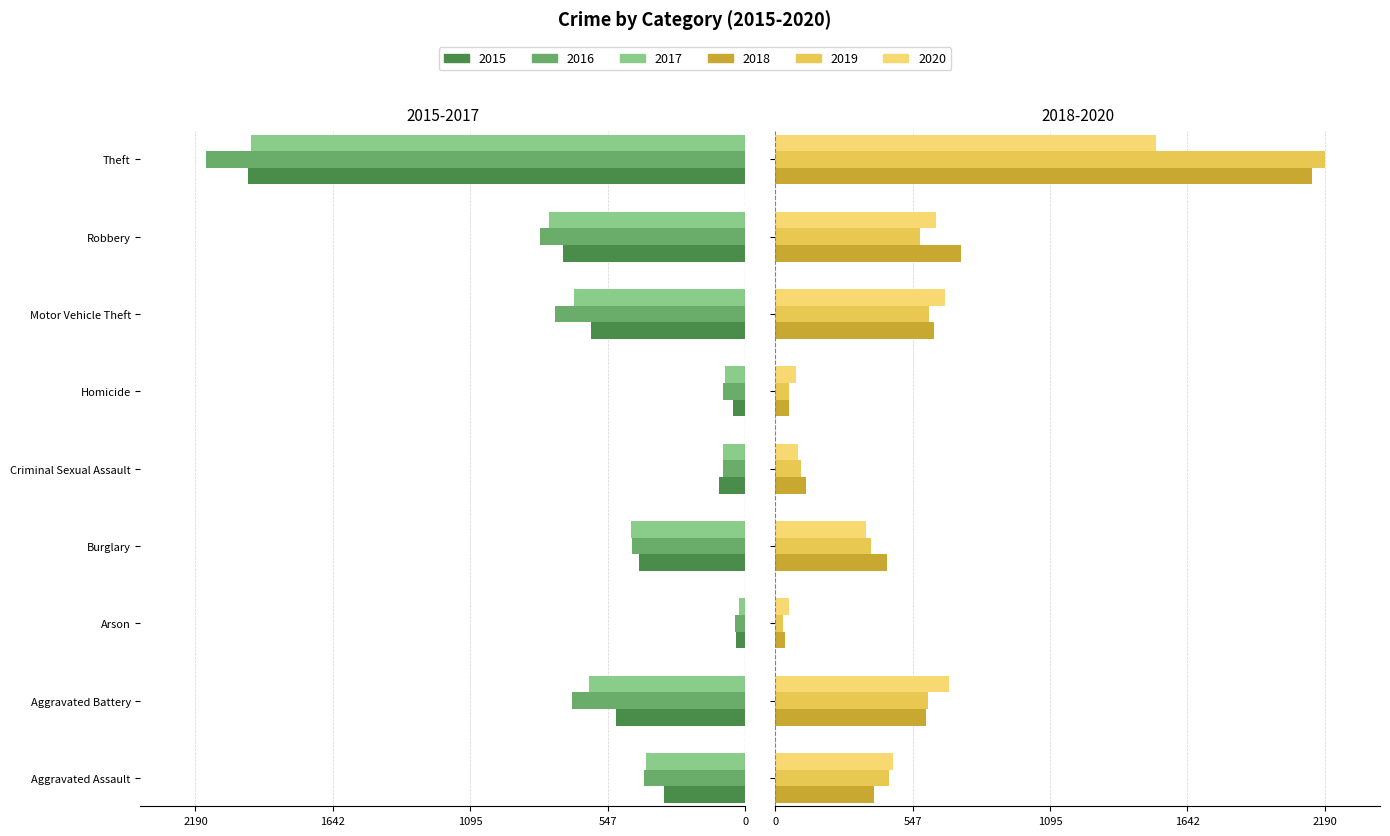

What is the difference between the second highest and second lowest values in the 2020 series?

610